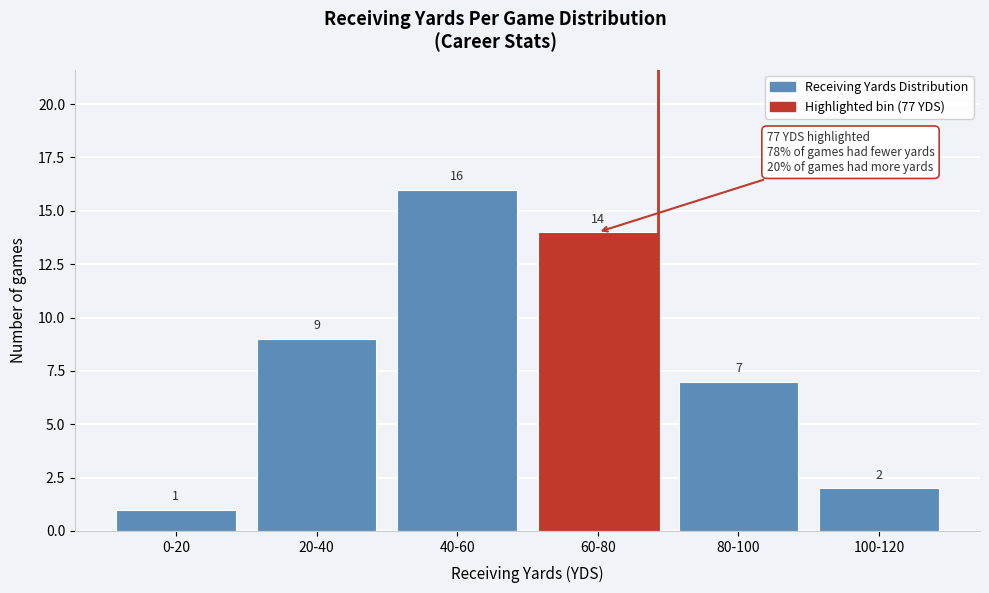

Reading right to left, what are all the values shown in this chart?

100-120=2	80-100=7	60-80=14	40-60=16	20-40=9	0-20=1